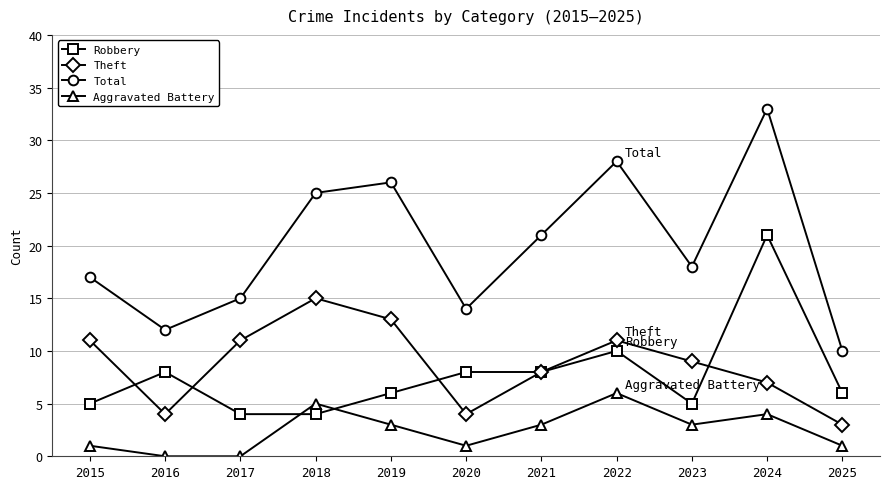

What is the sum of all Aggravated Battery values?

27